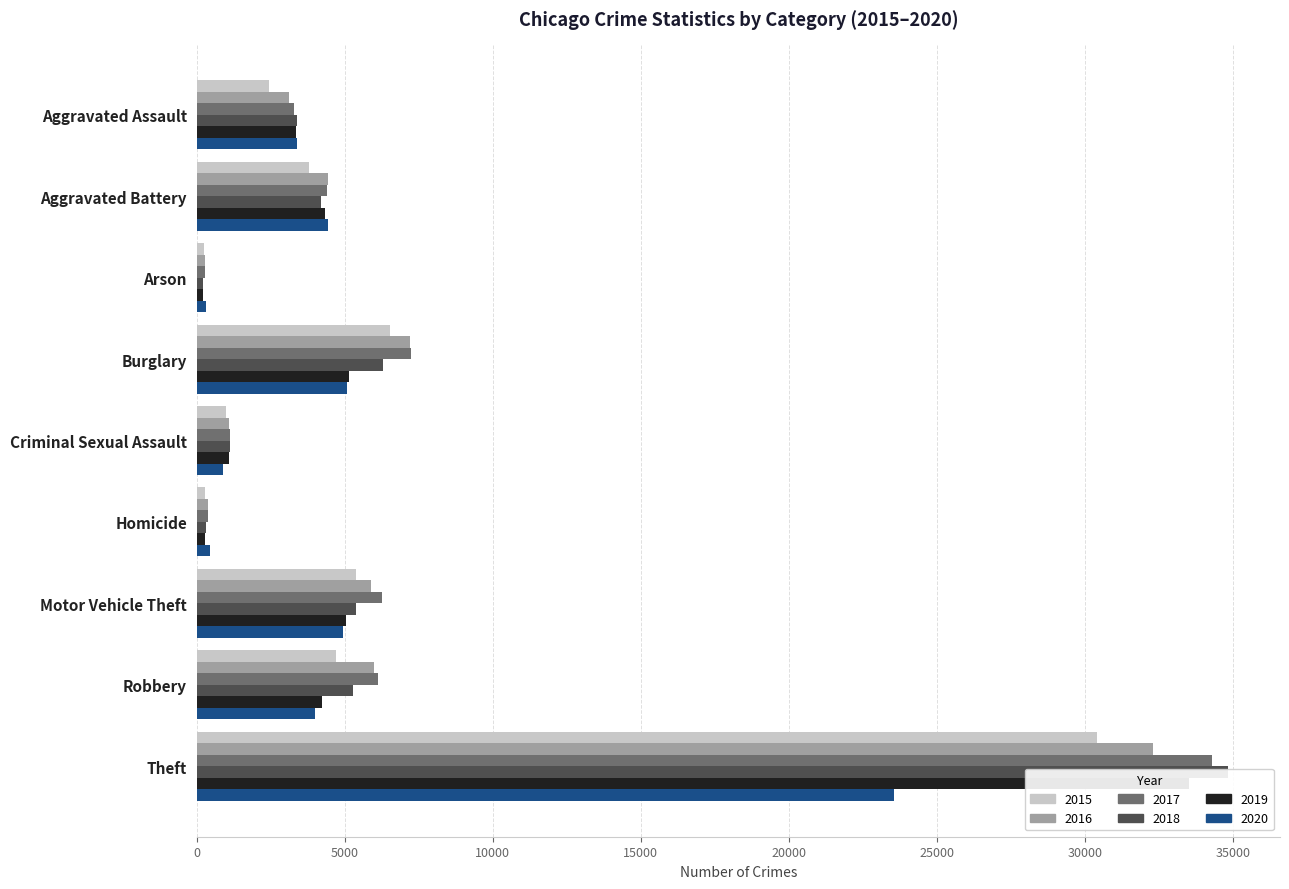

What is the value of the 2020 bar at the 1st from the left?

3391